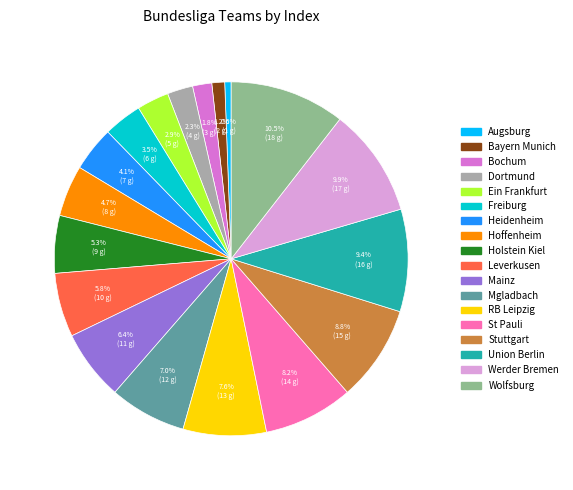

Count the number of slices in the pie.

18